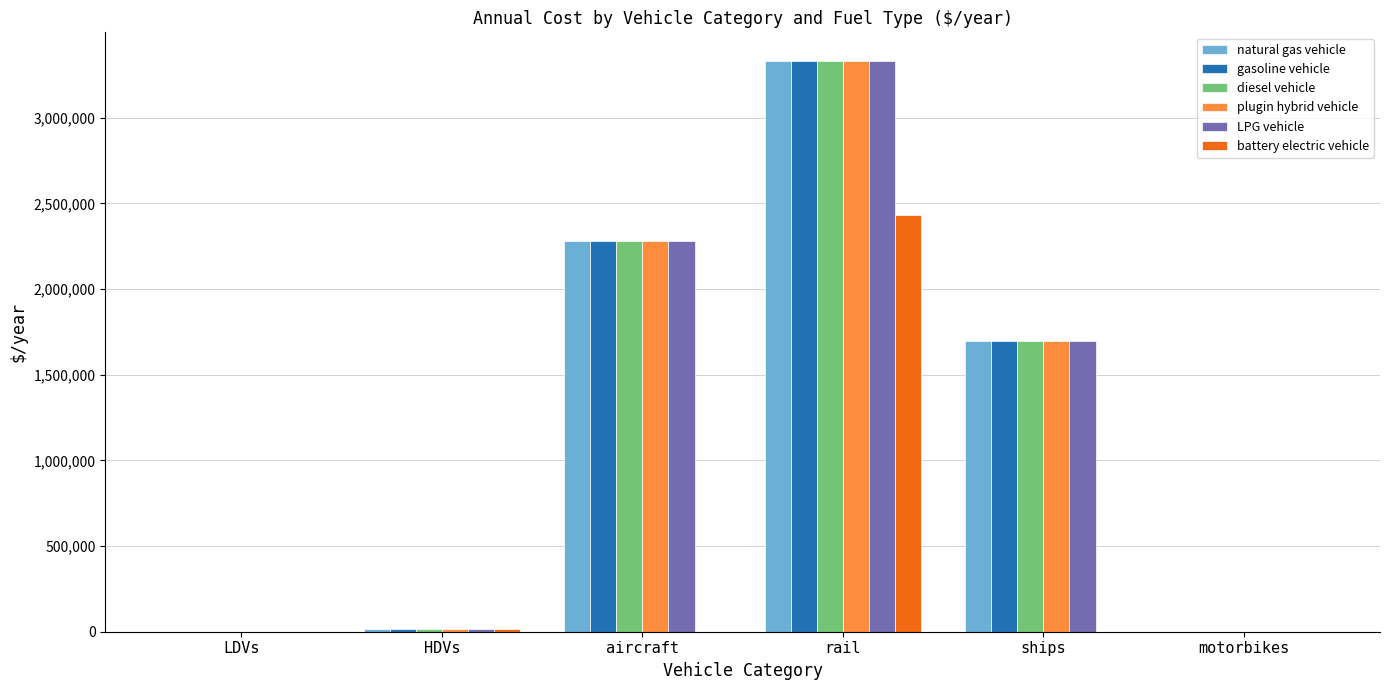

Are the bars grouped side by side (vs. stacked)?

Yes